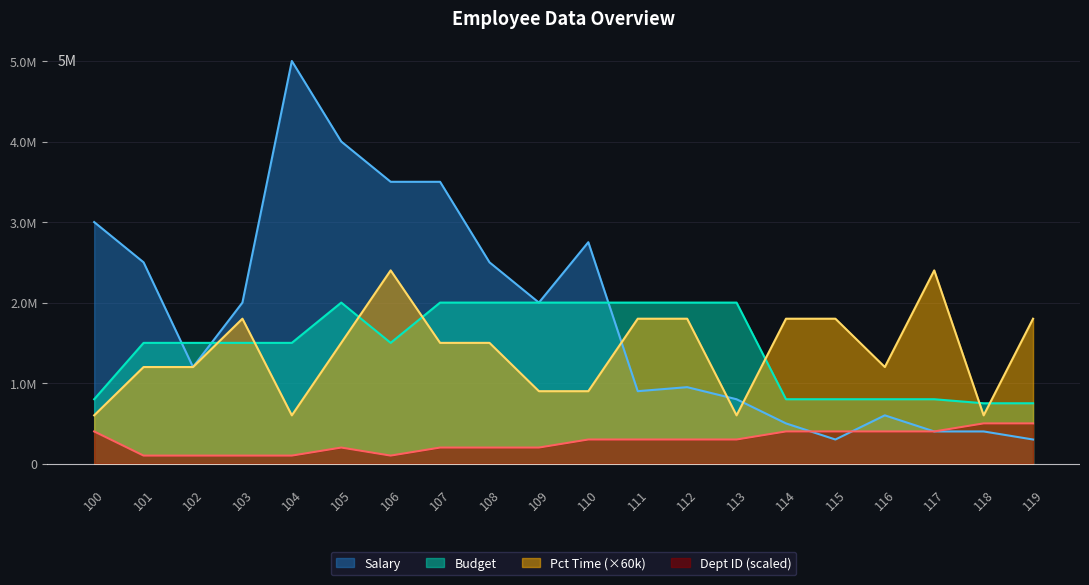

The Budget series shows 1171418 at 115. True or false?

False